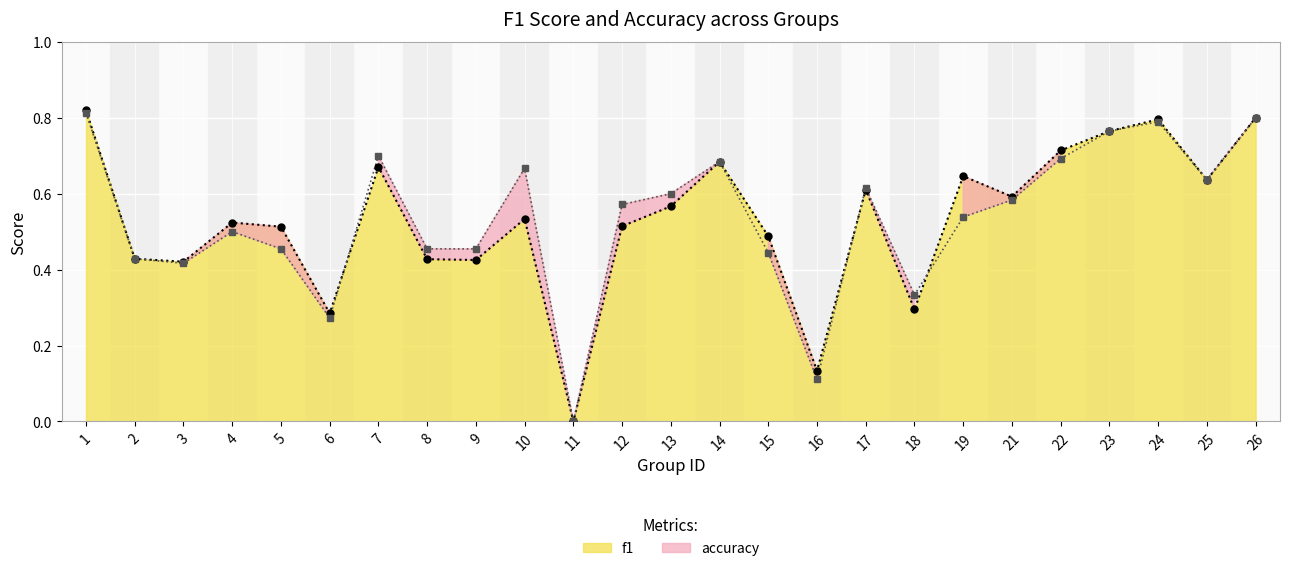

Is the value of accuracy at 9 greater than the value of f1 at 3?

Yes